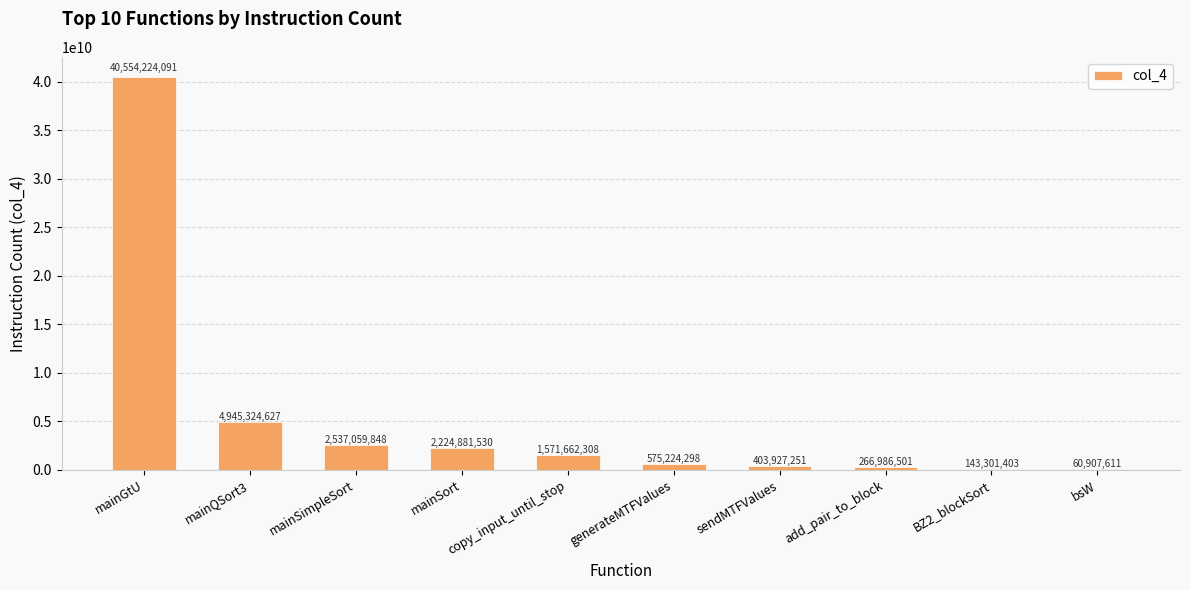

What is the maximum value shown in the chart?

40554224091